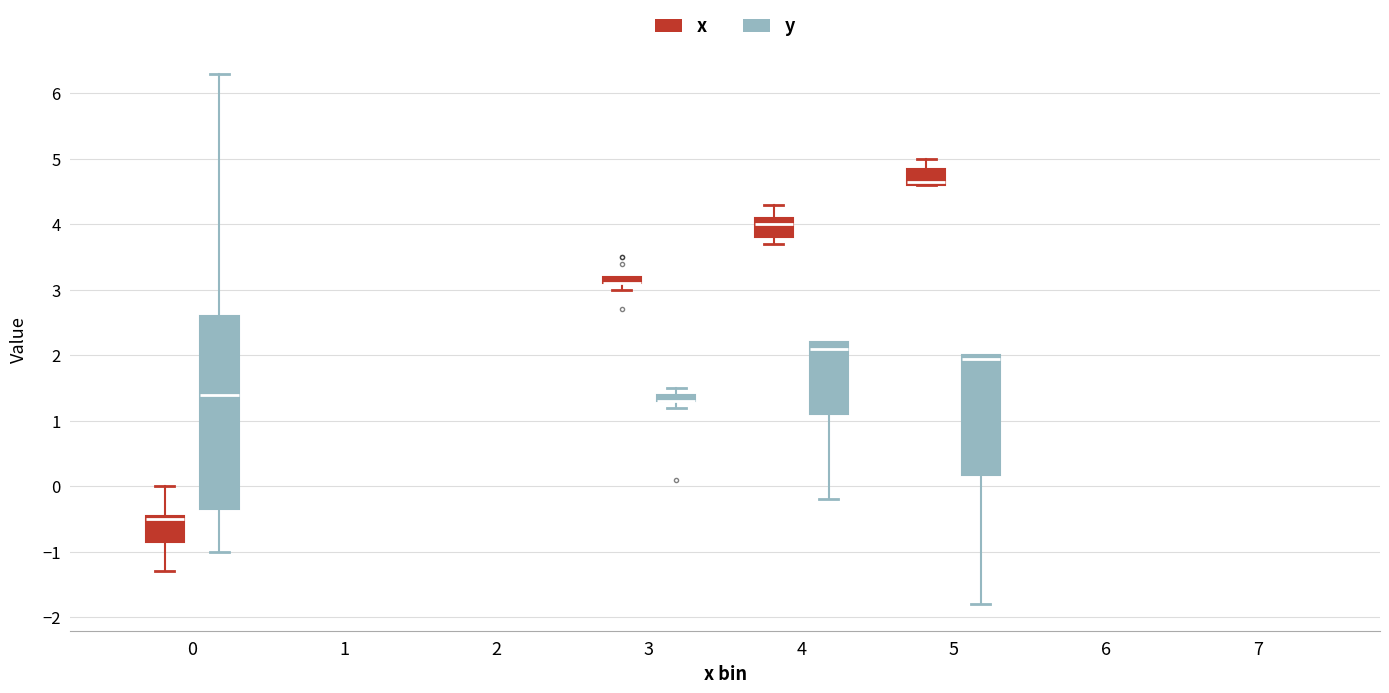

Where is the upper edge of the box for 5 (y) on the y-axis? The values are not printed on the chart, so give them approximately, as read against the axis.

2.0